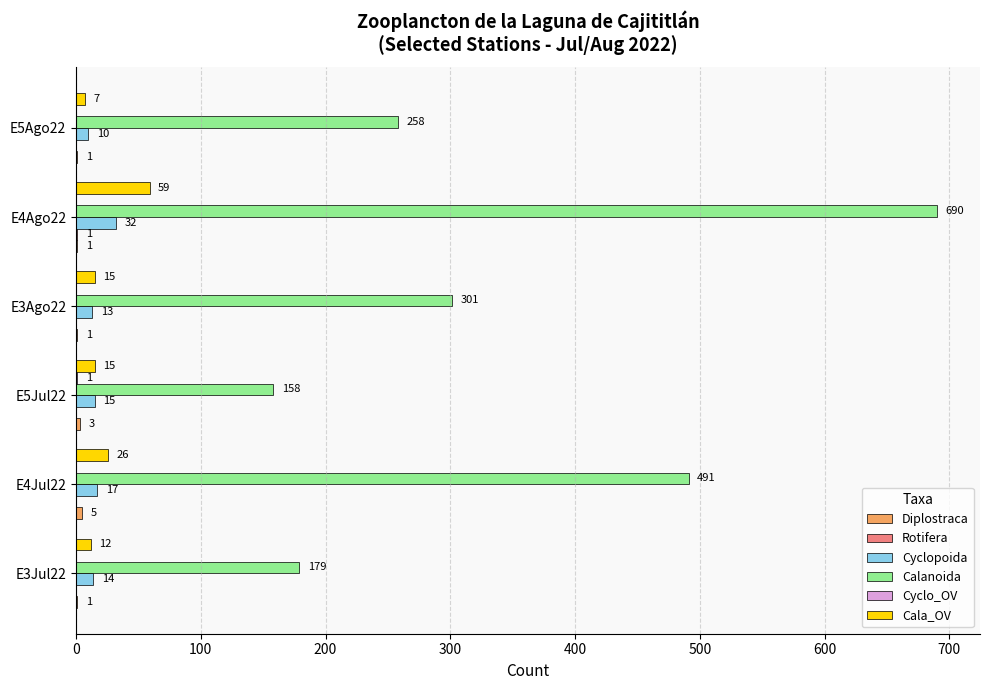

Which series has the largest total across all categories?

Calanoida